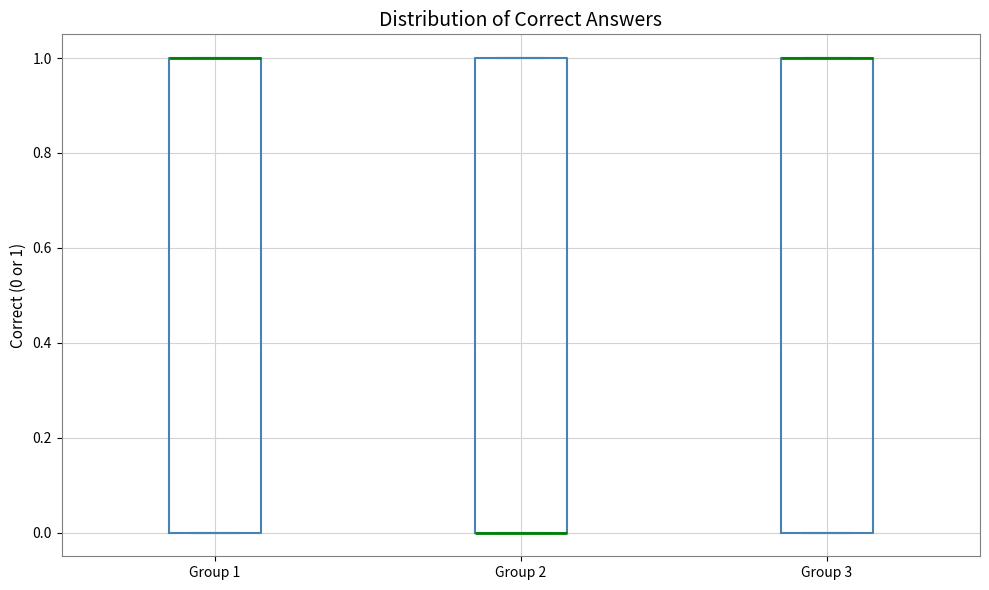

Where is the upper edge of the box for Group 2 on the y-axis? The values are not printed on the chart, so give them approximately, as read against the axis.

1